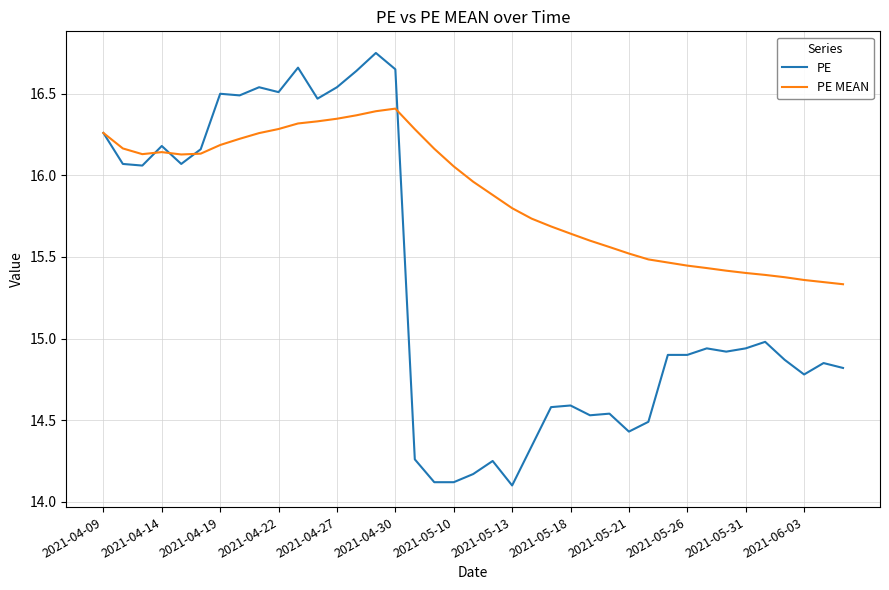

True or false: PE MEAN and PE cross at least once.

True